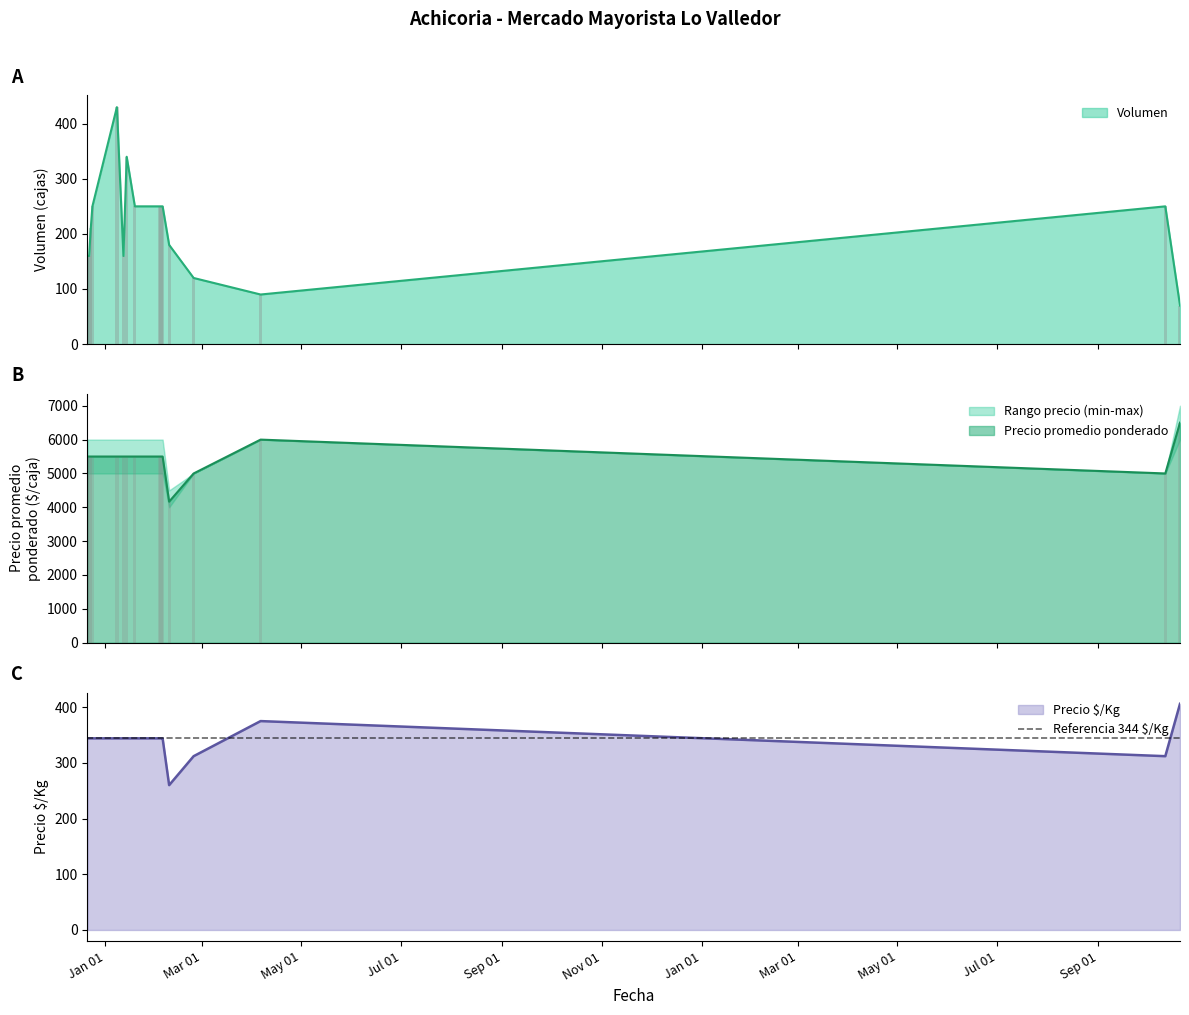

True or false: Precio promedio ponderado has a value of 4167 at 2021-02-09.

True